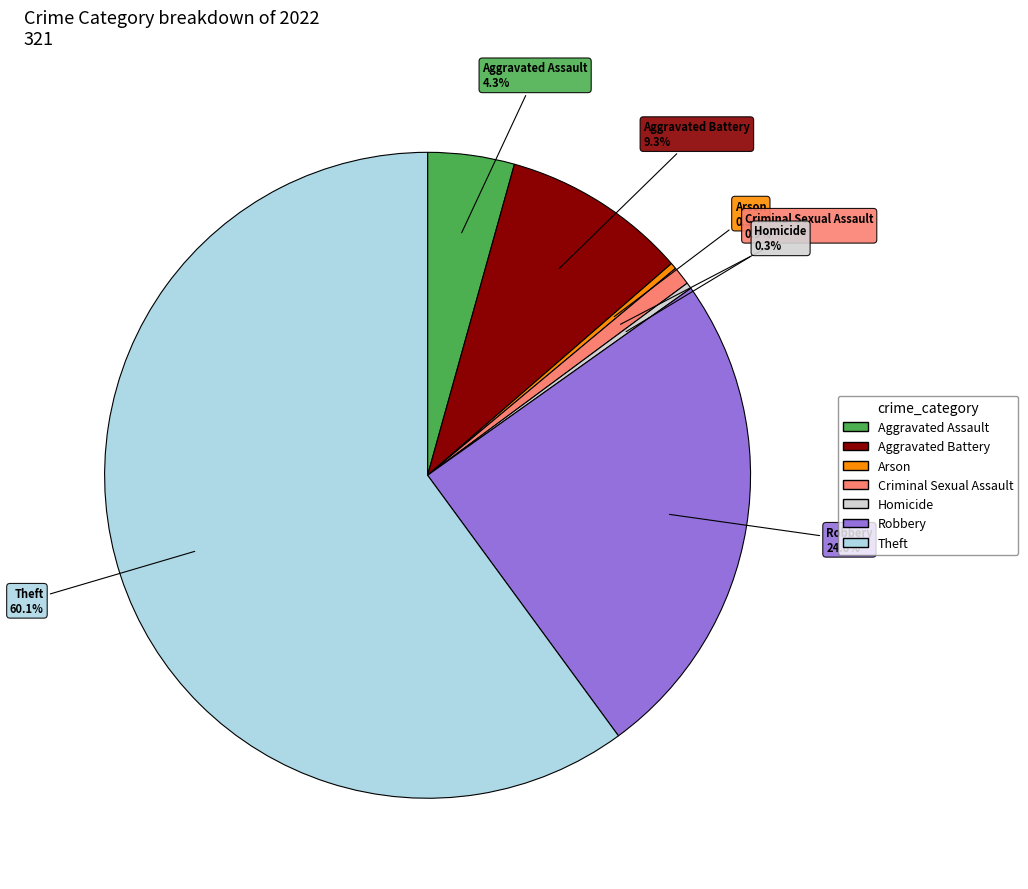

True or false: Theft accounts for 49% of the total.

False